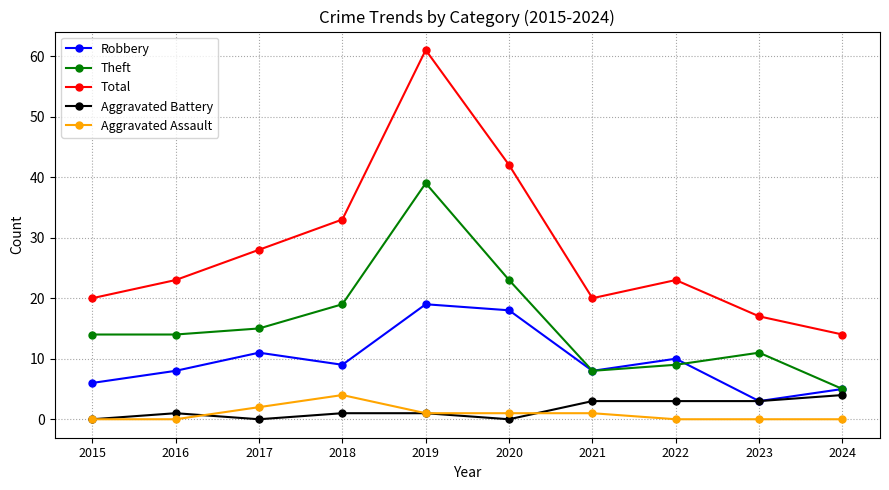

True or false: Total has more than 0 points higher than both neighbors.

True